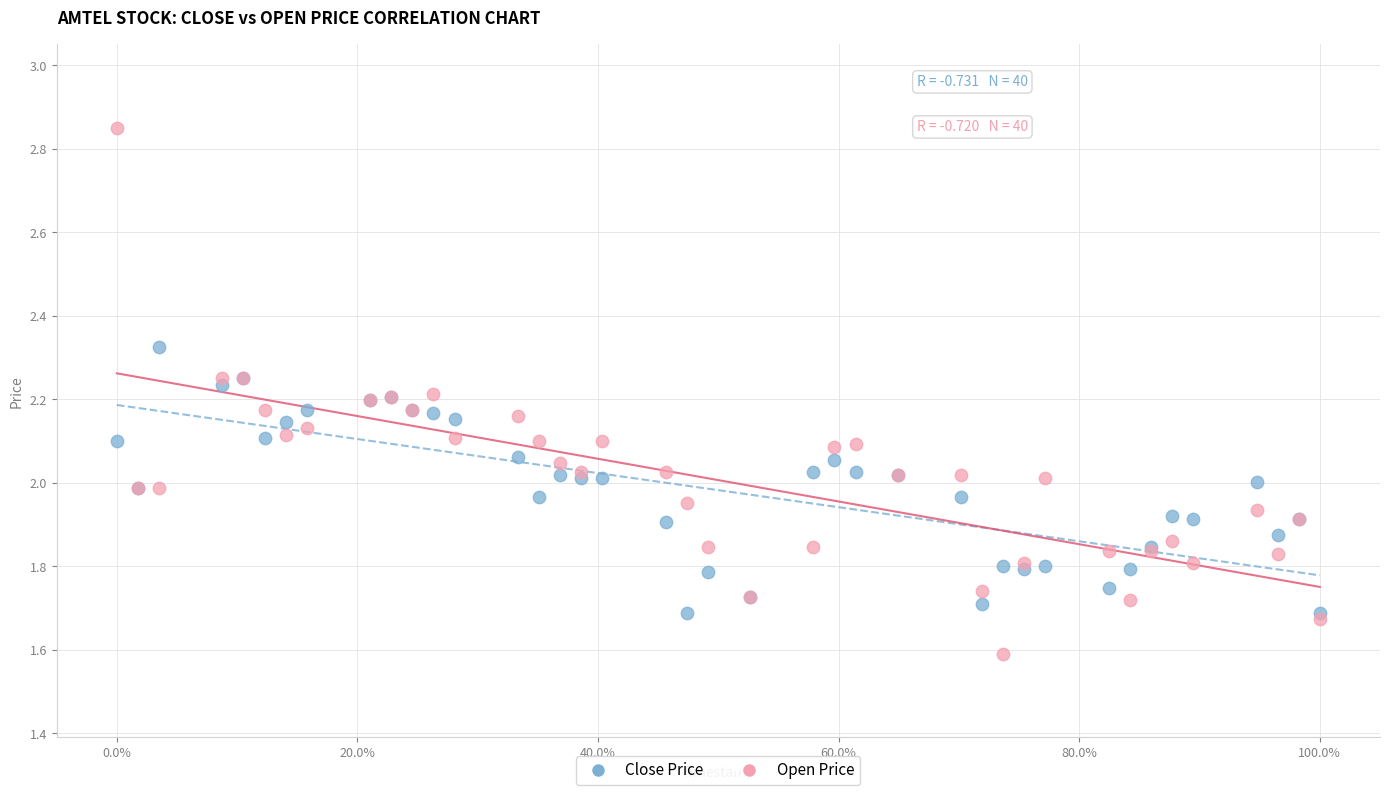

Which series has the widest spread of Y values?

Open Price